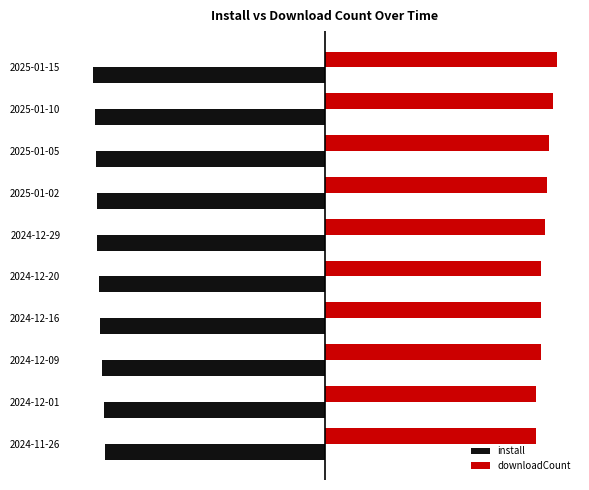

Reading left to right, extract all data points from this chart.

install: 0=-95.0	1=-95.3	2=-96.3	3=-97.0	4=-97.7	5=-98.3	6=-98.5	7=-98.7	8=-99.3	9=-100.0
downloadCount: 0=90.9	1=90.9	2=93.4	3=93.4	4=93.4	5=95.0	6=95.9	7=96.7	8=98.3	9=100.0